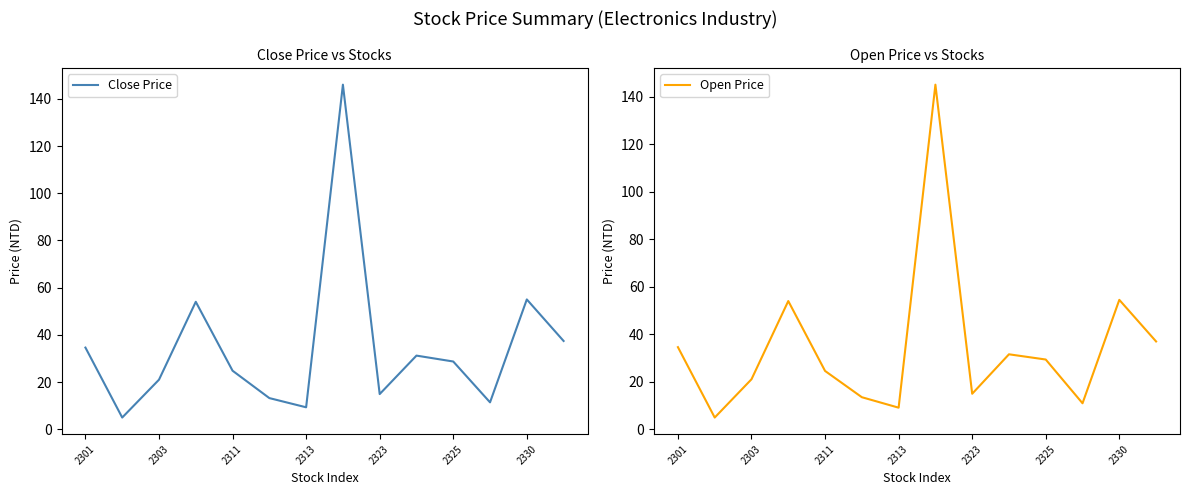

What is the highest value of the Close Price series?

146.0